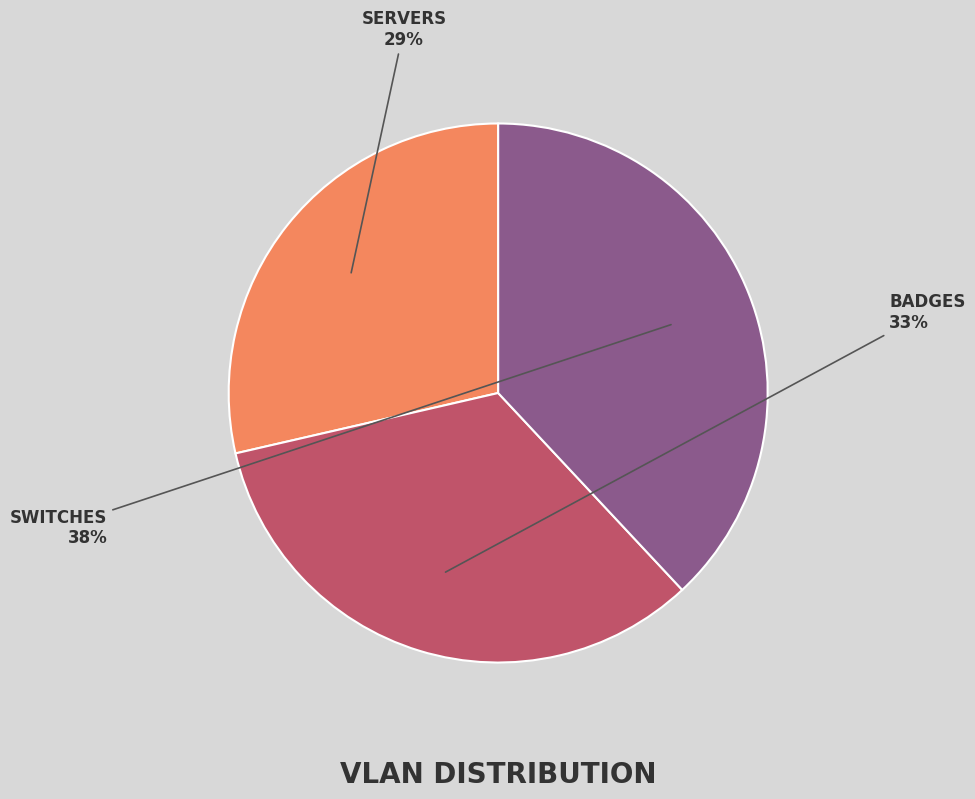

To the nearest percent, what is the average slice percentage?

33%